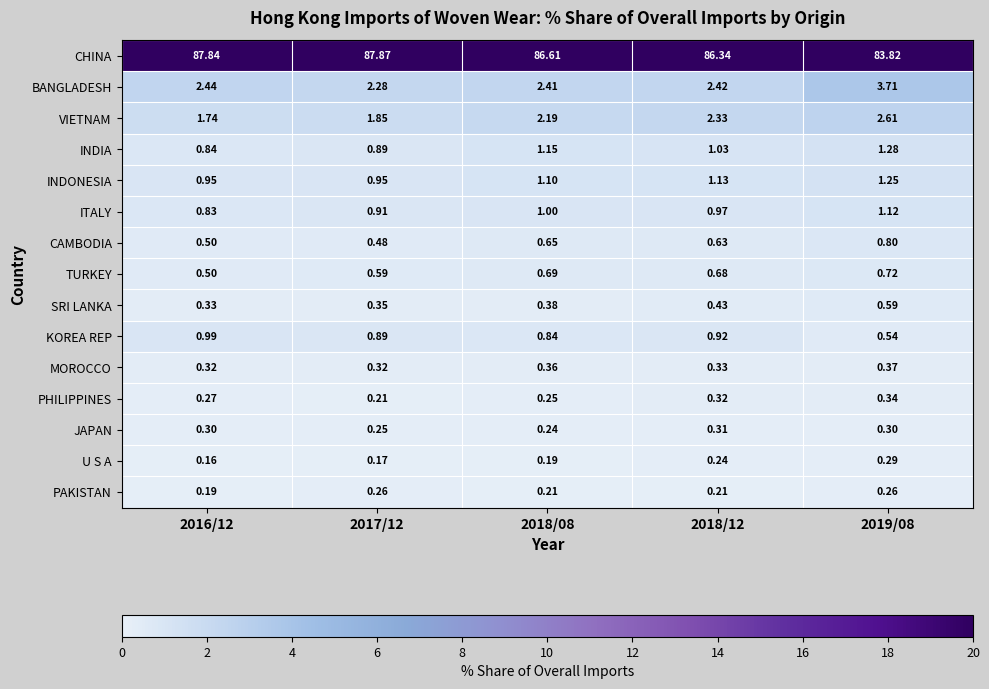

Which series has the largest range (max minus min)?

CHINA